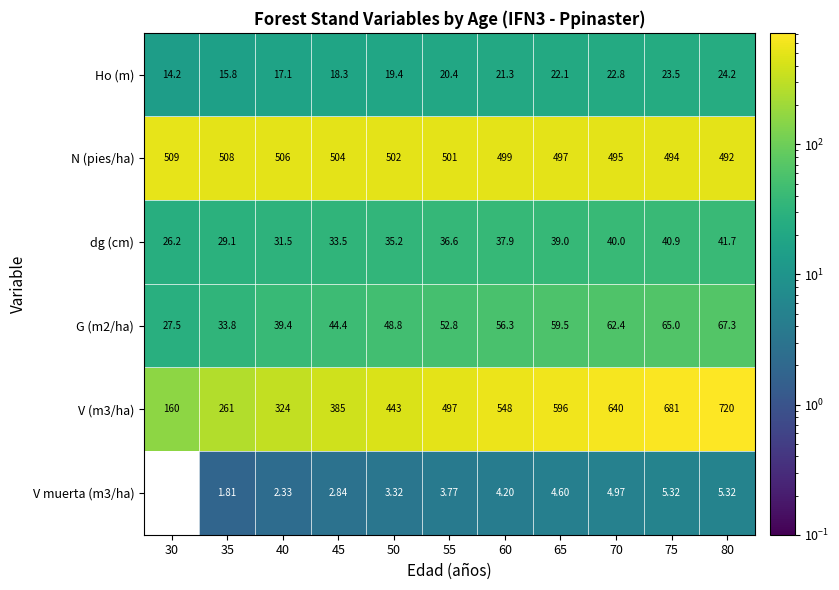

Which series changed the most between 30 and 65?

V (m3/ha)